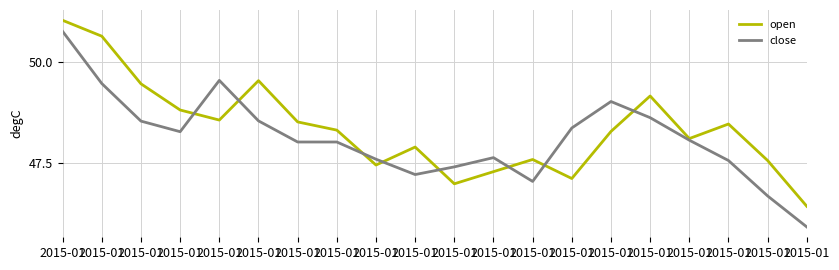

How many intersections are there between open and close?

8